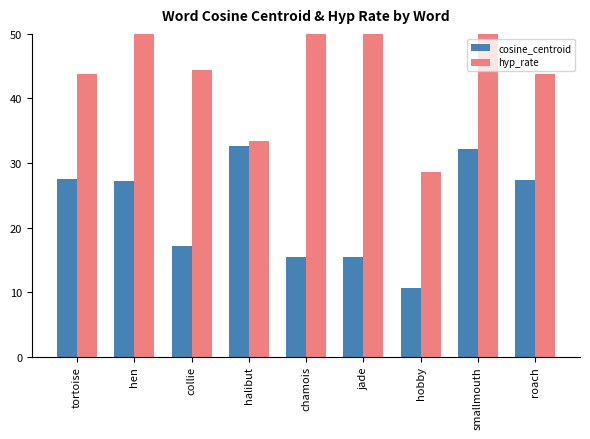

What position from the right is halibut?

6